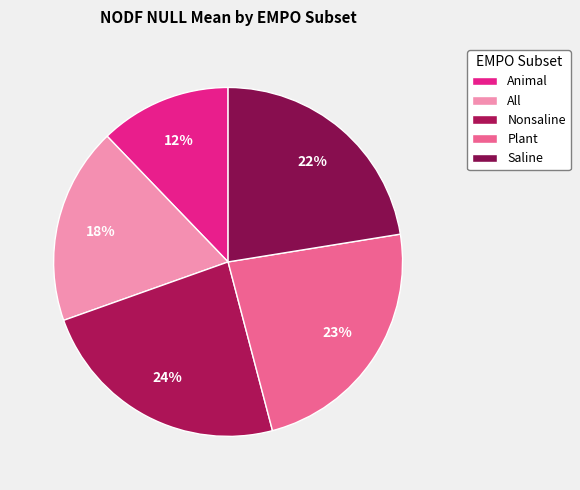

True or false: Animal accounts for 12% of the total.

True